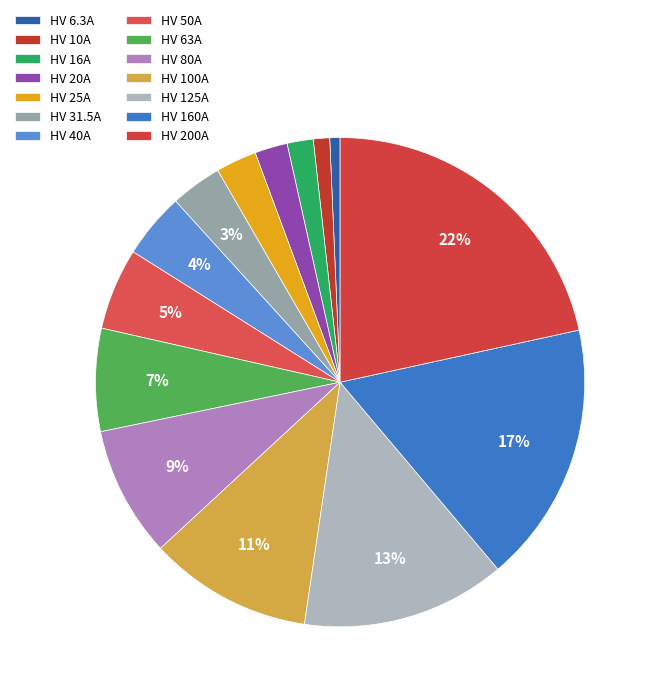

How many slices are in this pie chart?

14